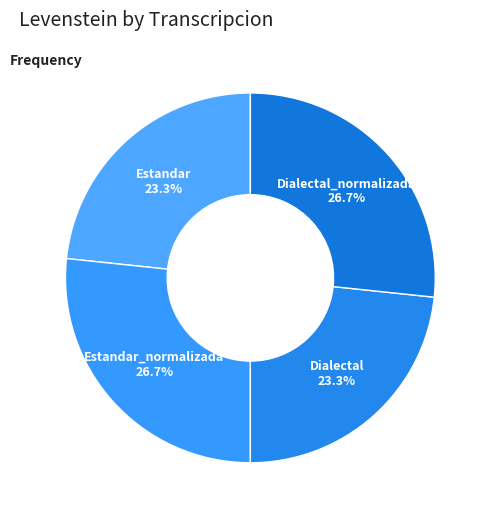

Does Estandar_normalizada account for over 50% of the chart?

No